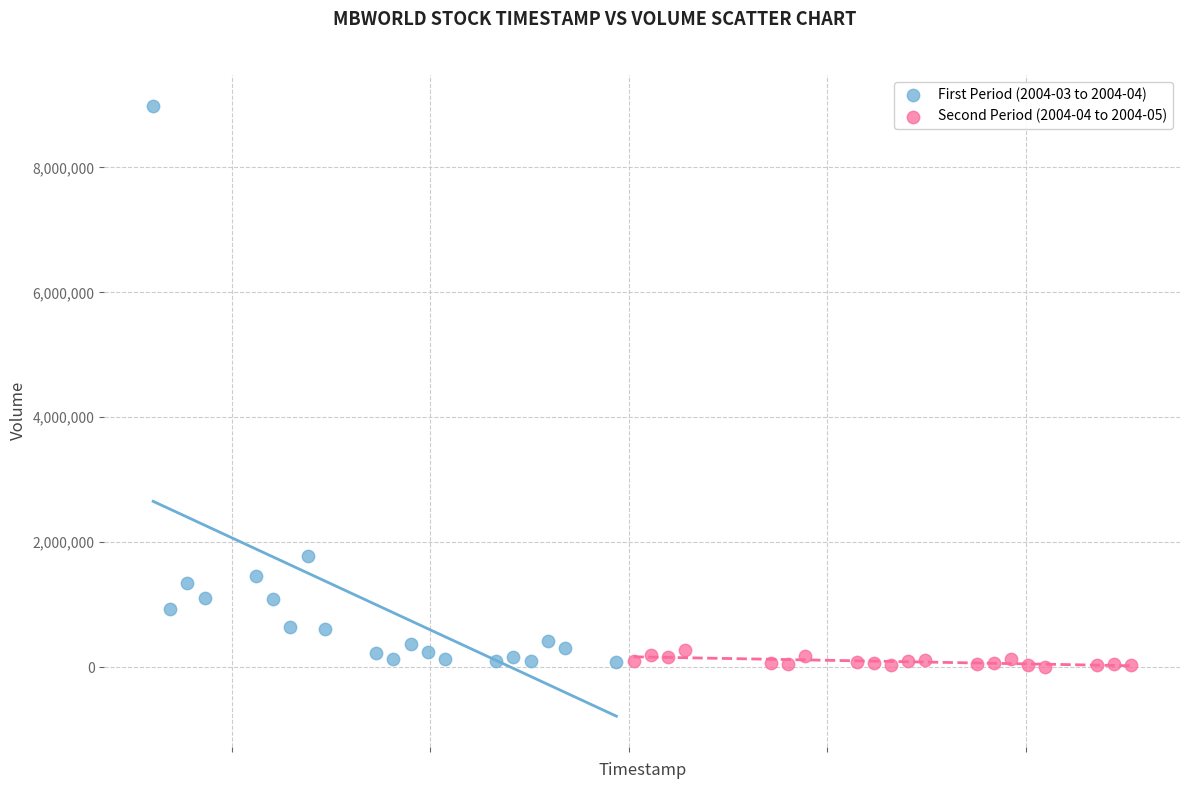

Which series reaches the maximum Y coordinate?

First Period (2004-03 to 2004-04)